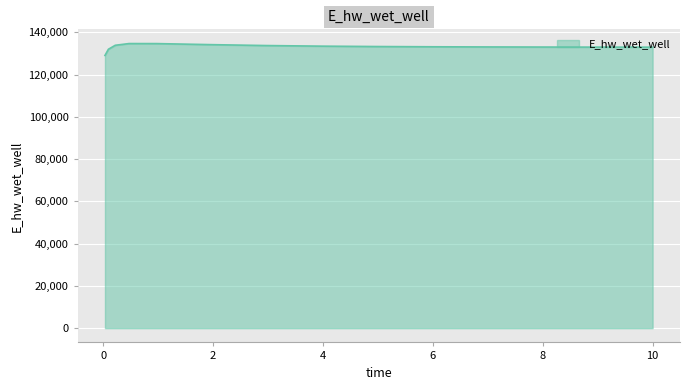

What is the minimum value shown in the chart?

129111.3